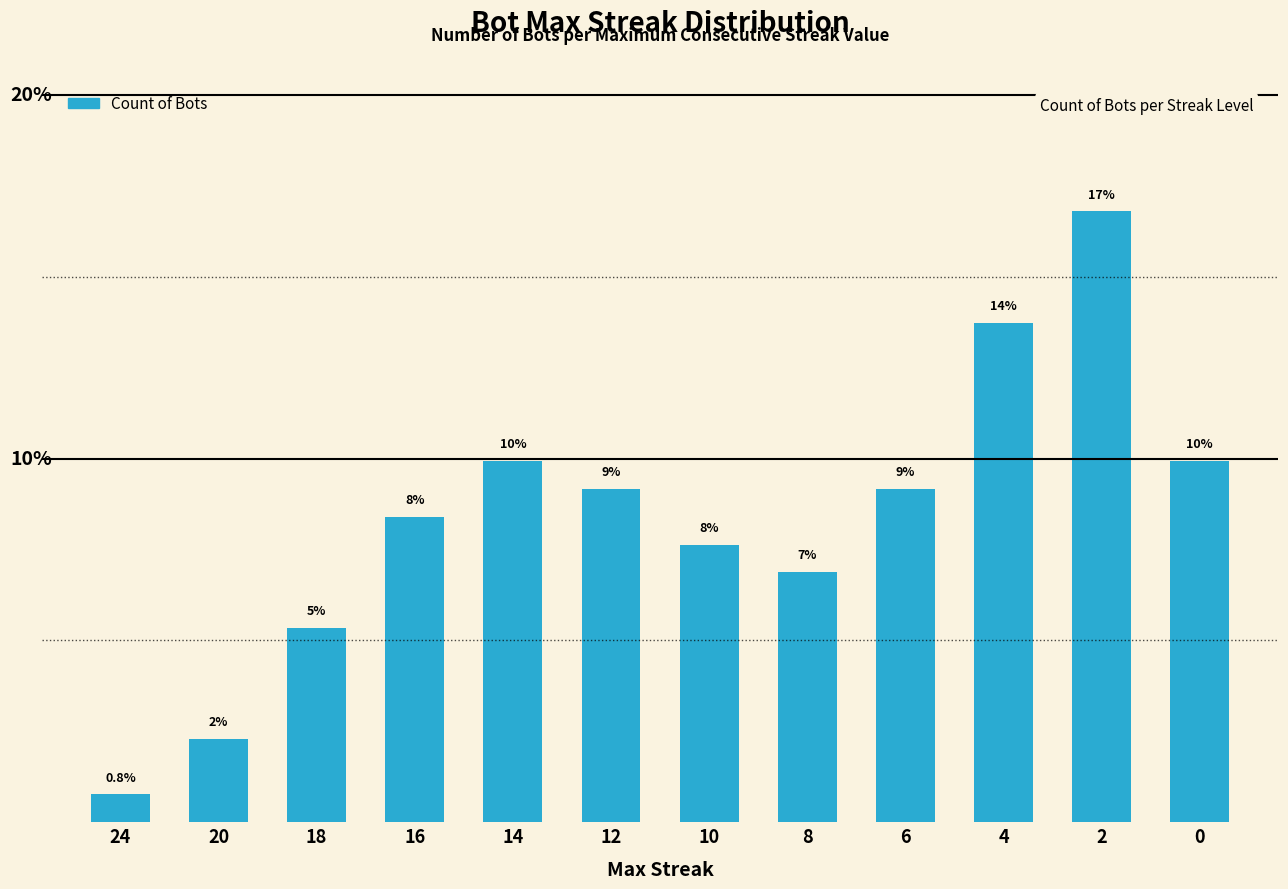

Are the bars grouped side by side (vs. stacked)?

No